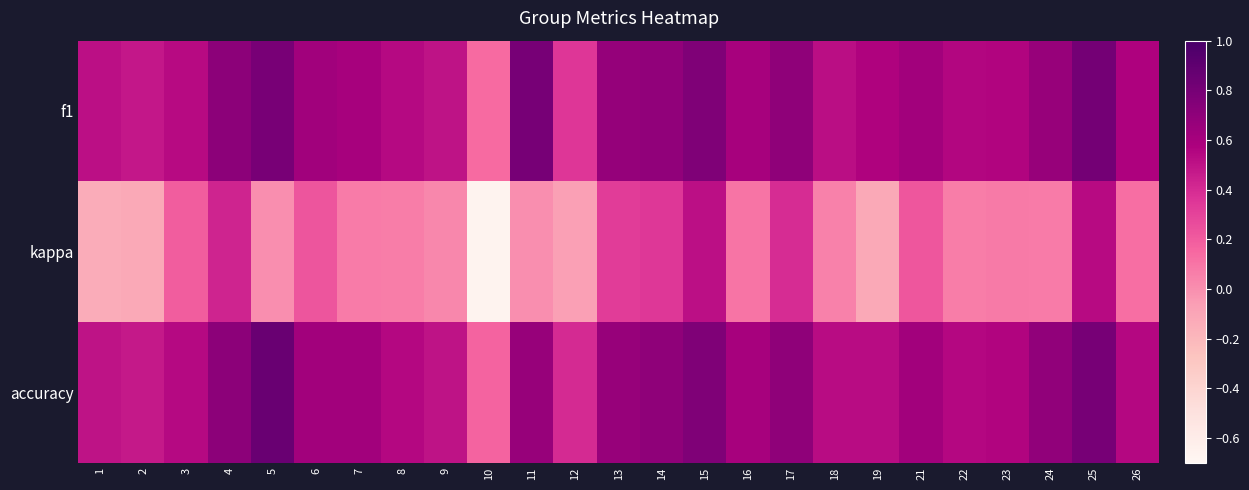

Between 13 and 22, which series saw the biggest shift?

kappa